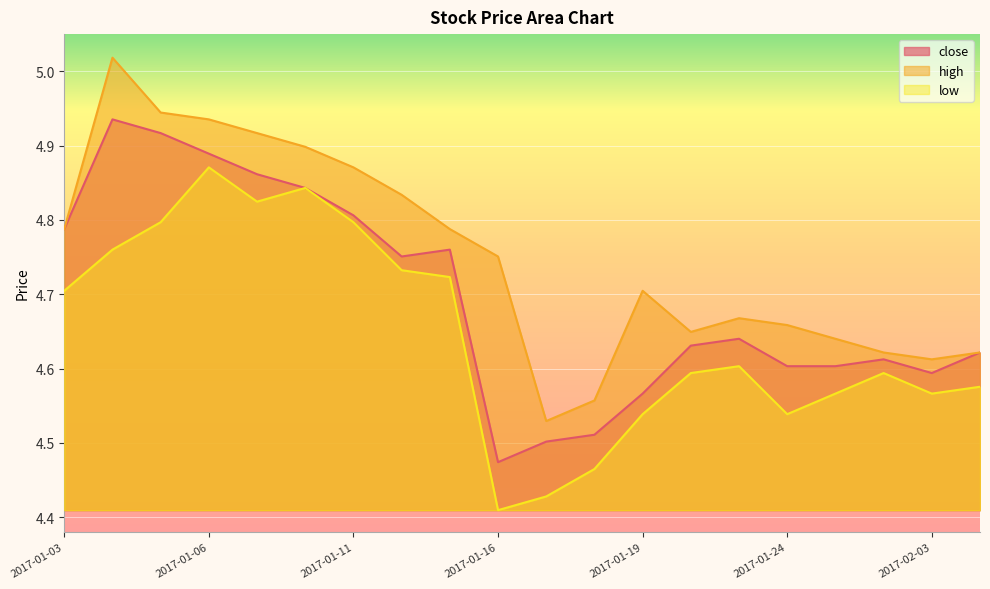

True or false: low has more than 2 points higher than both neighbors.

True